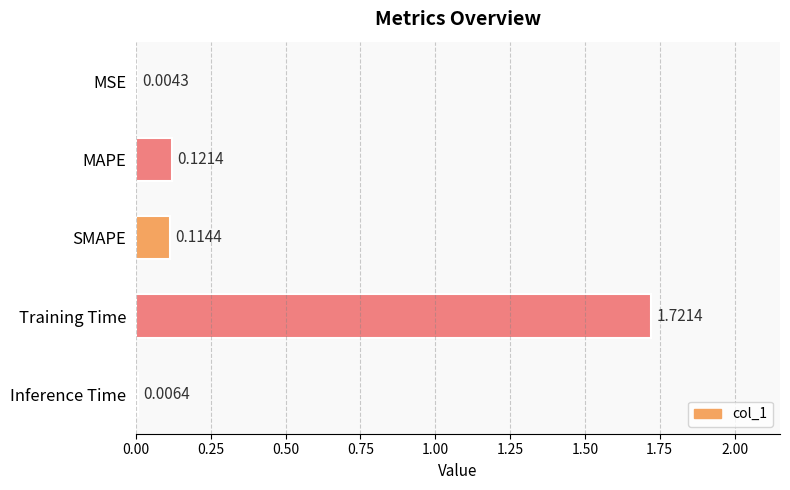

Where is the data nearest to the value 0?

MSE